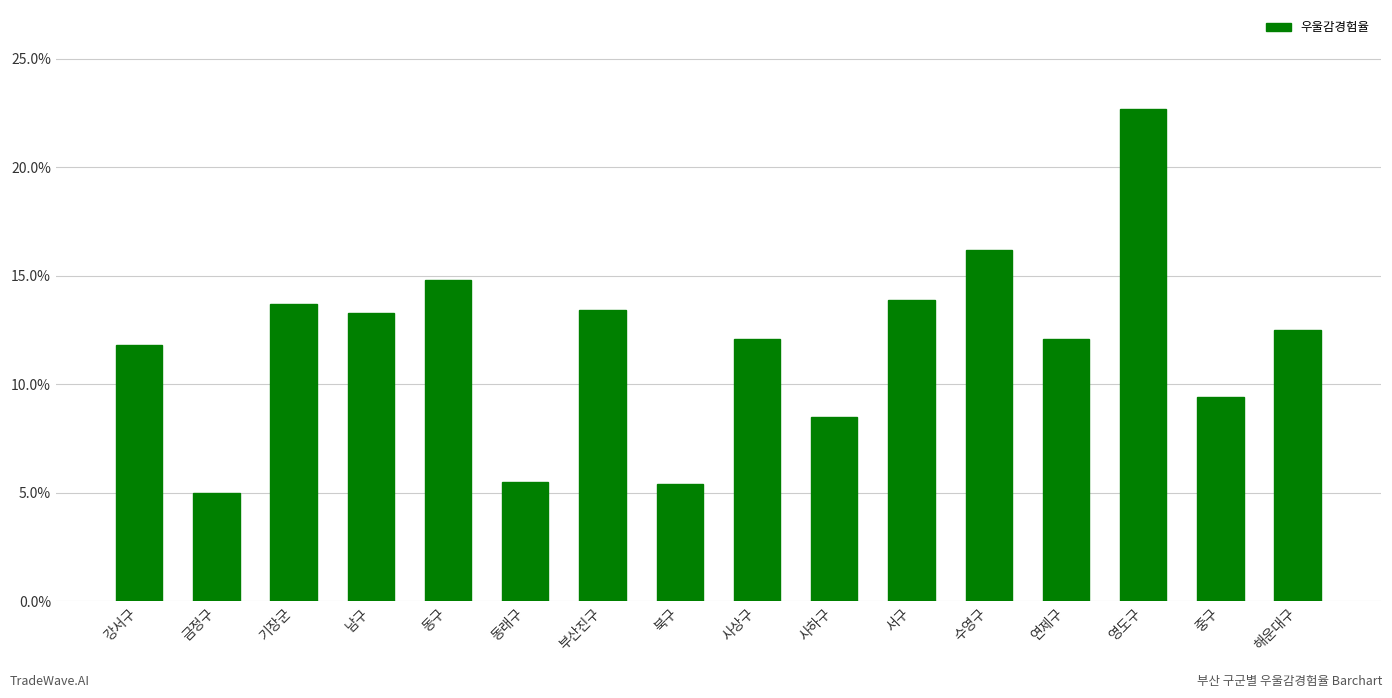

What is the label of the 14th bar from the right?

기장군